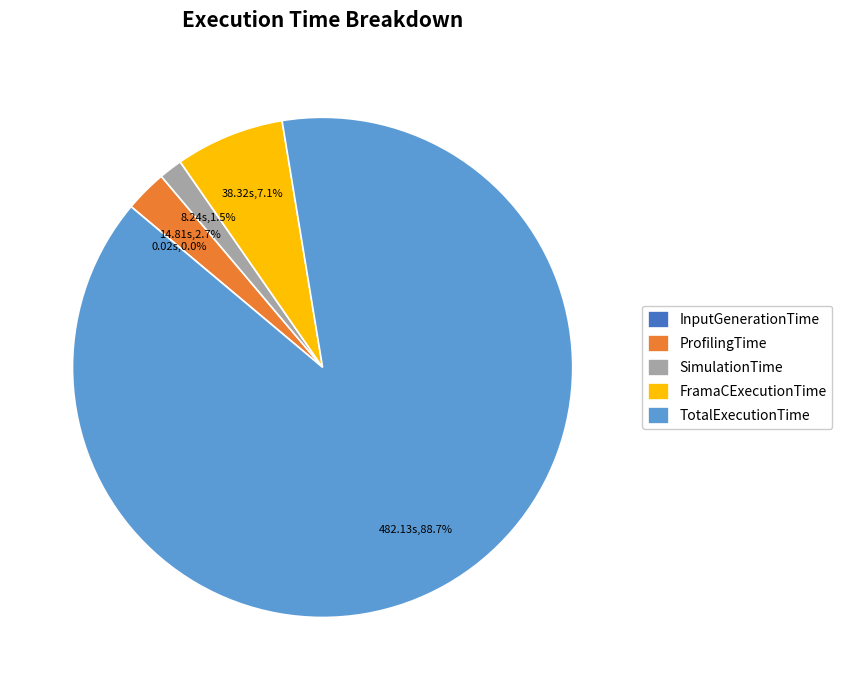

Which slice is the largest?

TotalExecutionTime